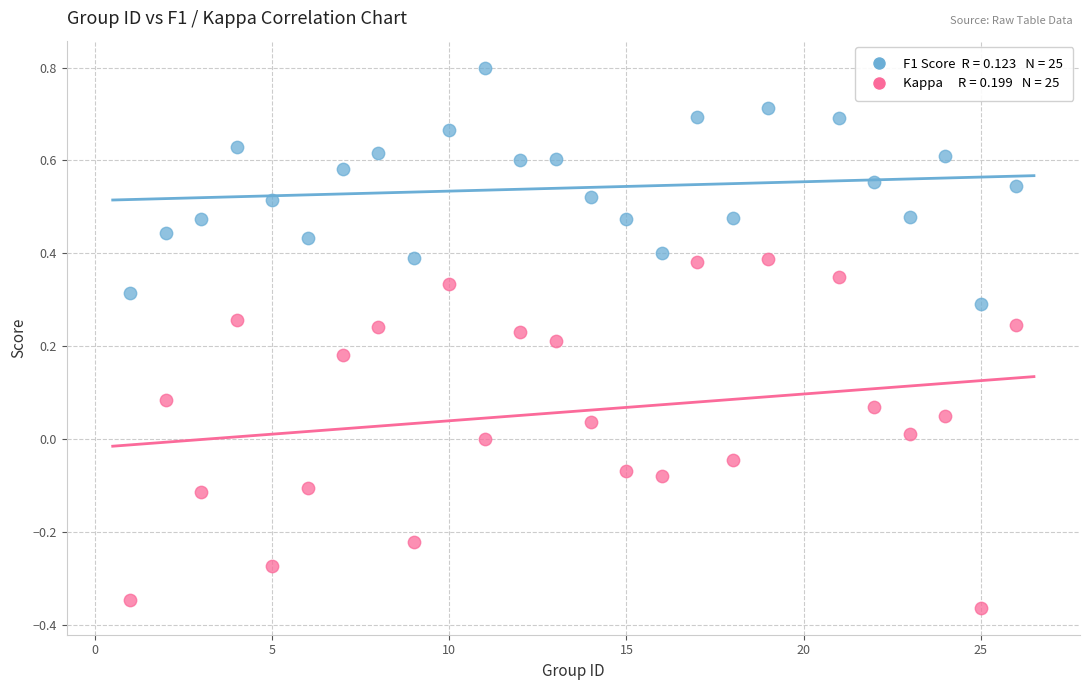

Across all data points, what is the range of X values (max minus min)?

25.0